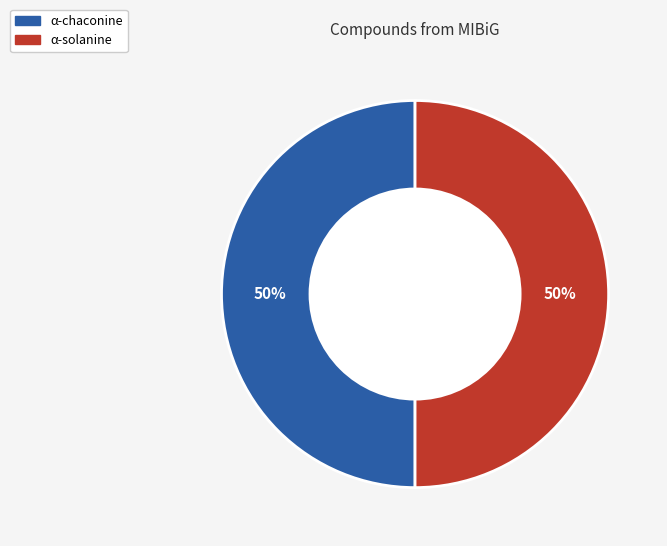

To the nearest percent, what is the average slice percentage?

50%